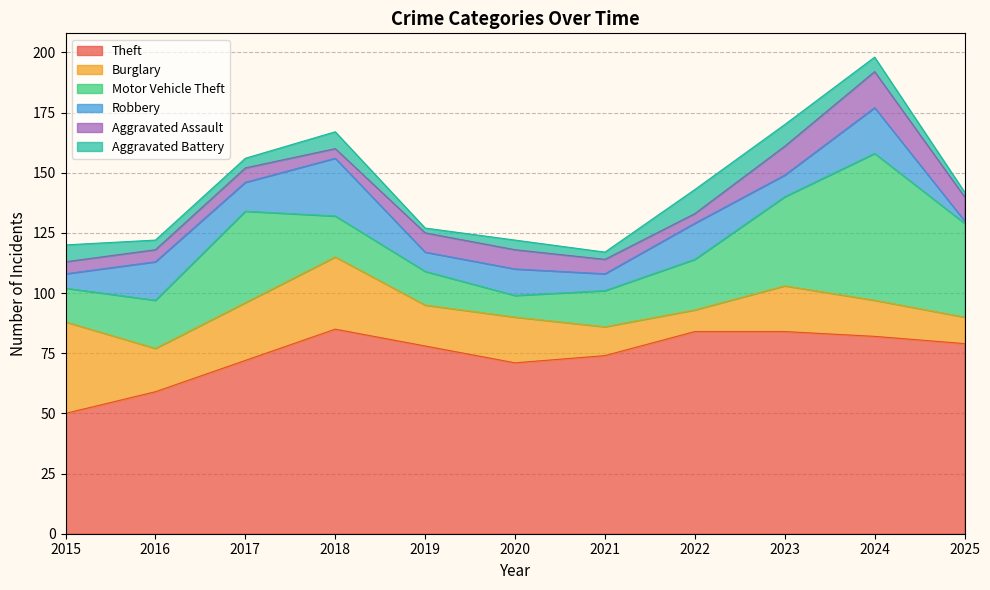

At which label does Aggravated Assault reach its minimum?

2018